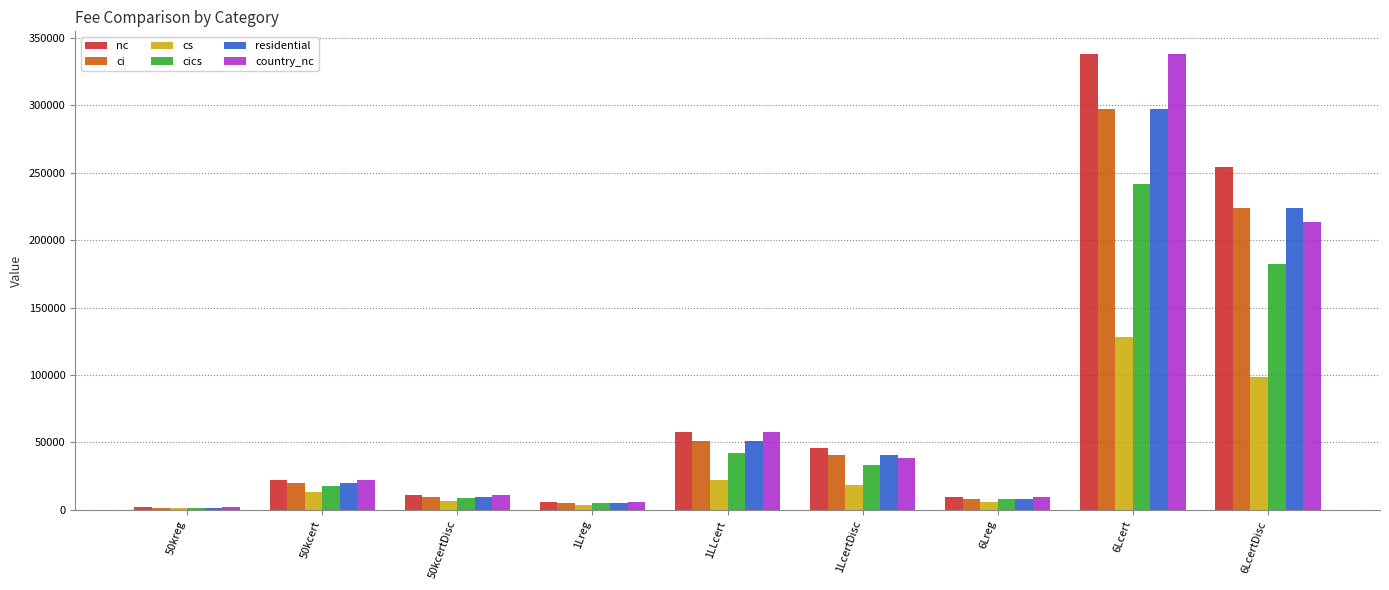

What is the maximum value shown in the chart?

338000